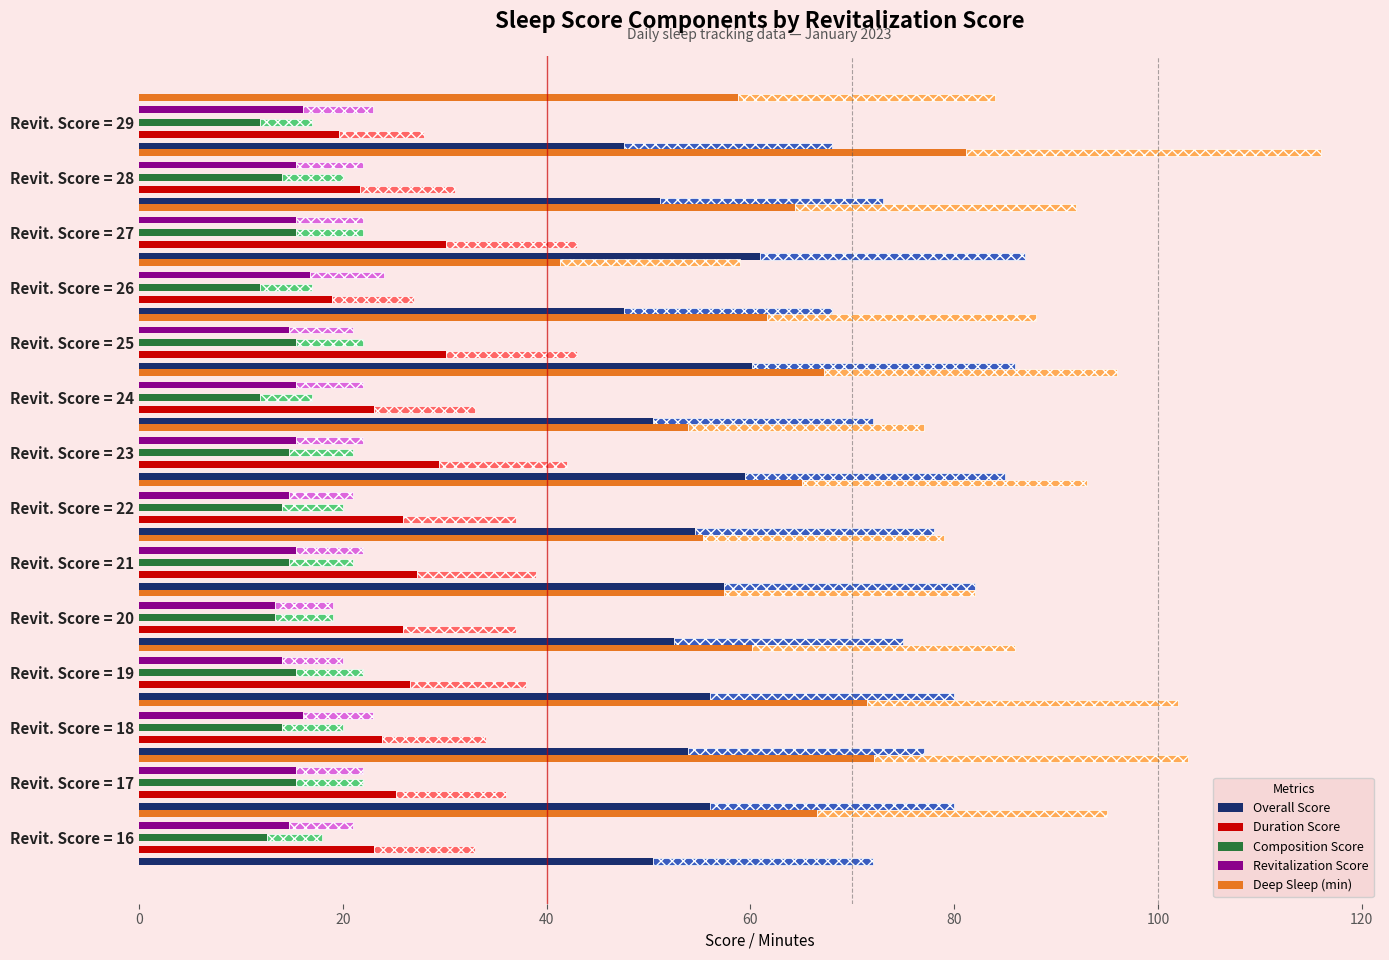

What is the maximum value for Deep Sleep (min)?

81.2